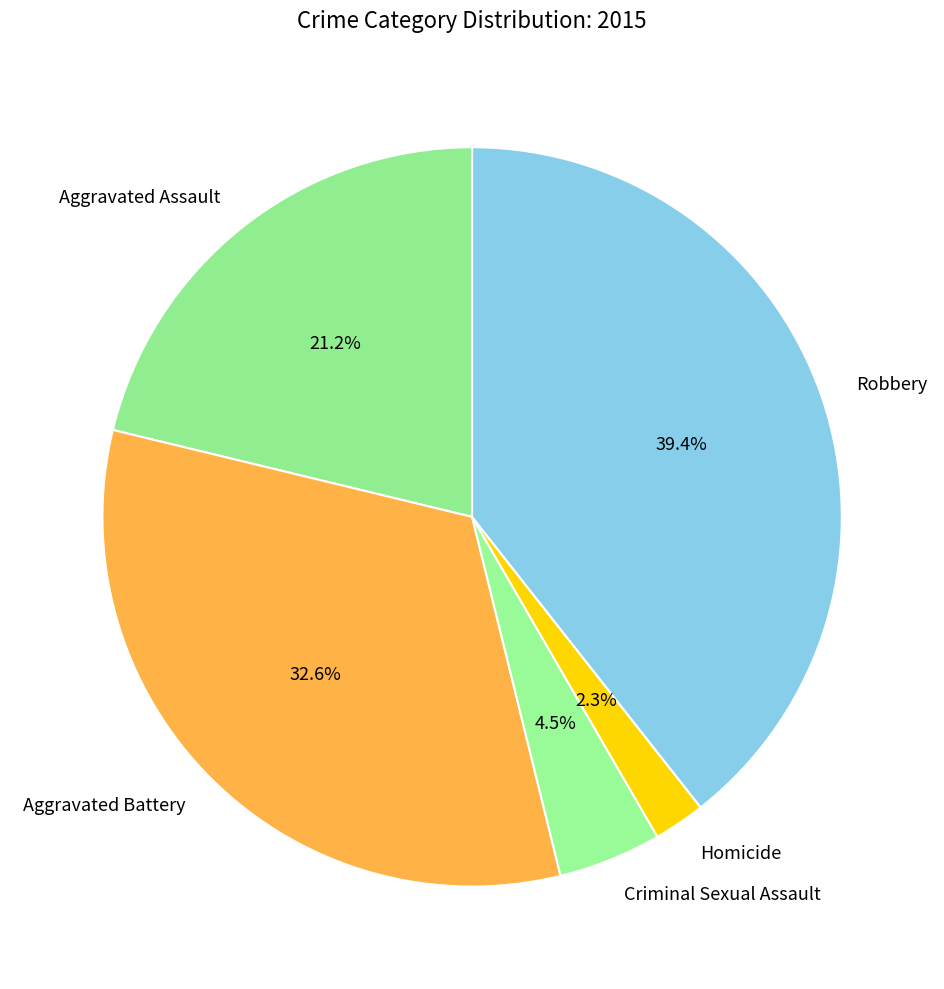

What percentage is the Robbery slice, to the nearest percent?

39%